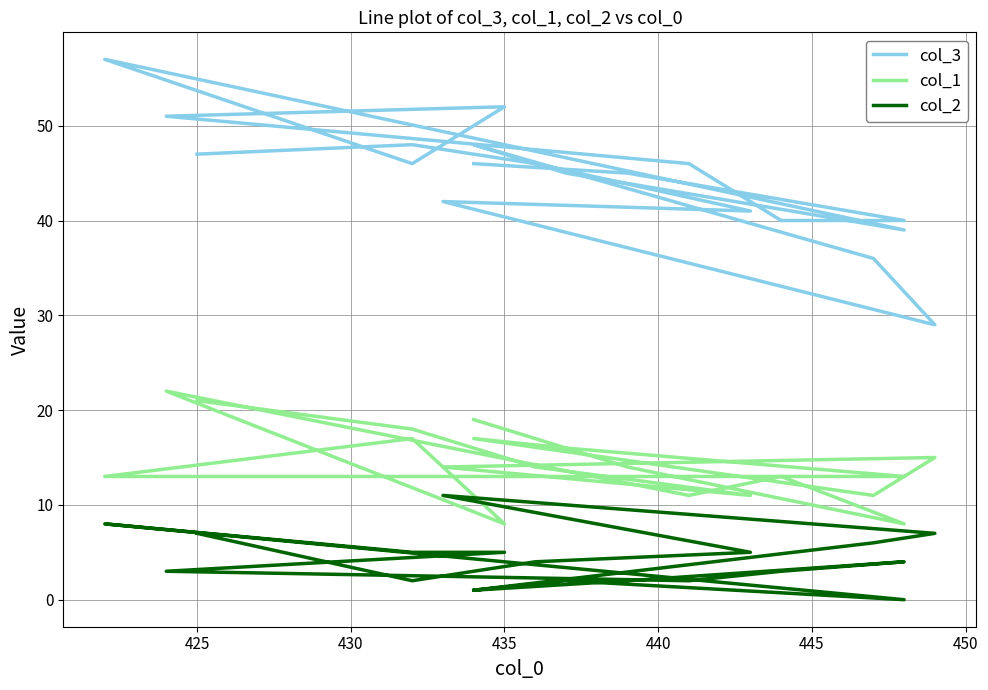

True or false: col_1 and col_2 cross at least once.

False